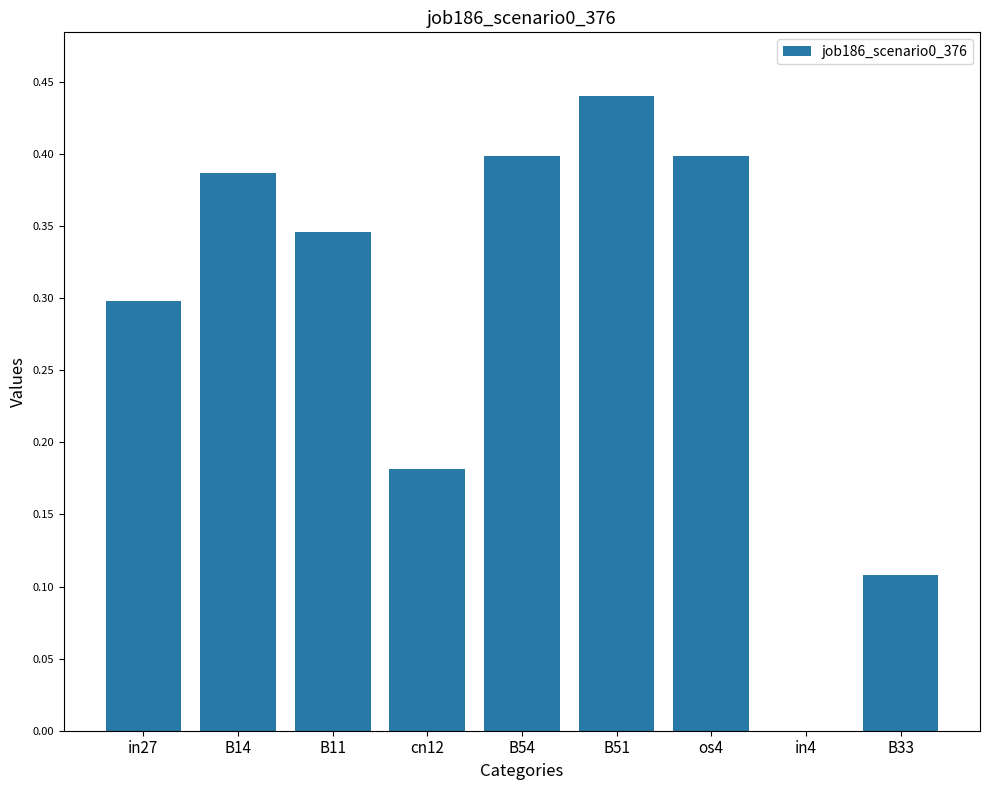

Between cn12 and os4, which is larger?

os4